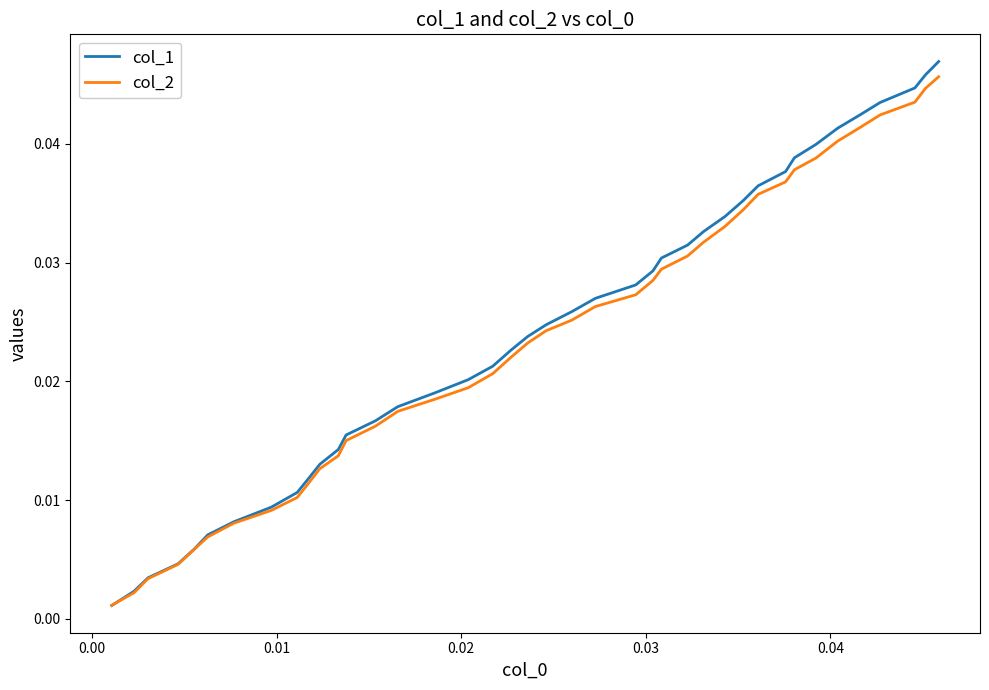

Which series has the widest spread of values?

col_1